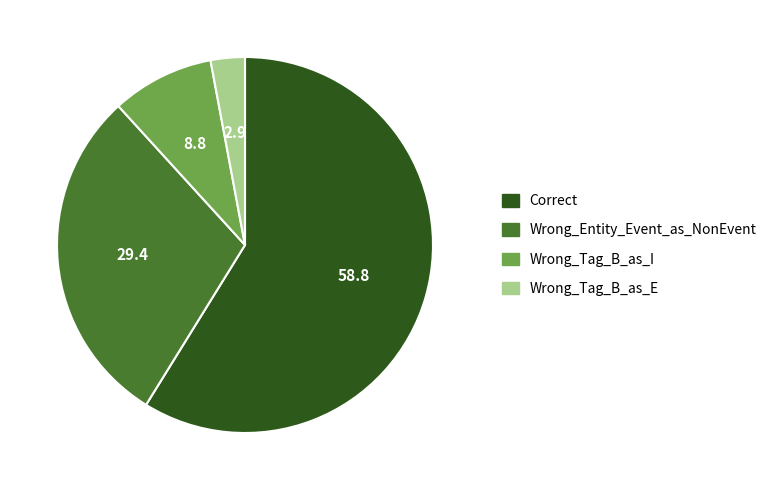

Does Wrong_Entity_Event_as_NonEvent account for over 50% of the chart?

No